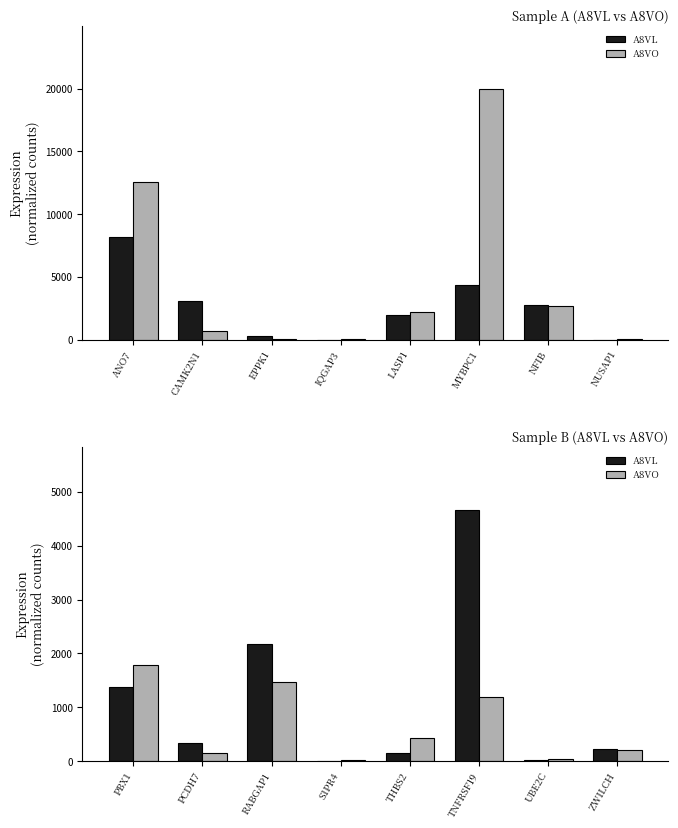

Which category has the lowest value across all series?

S1PR4